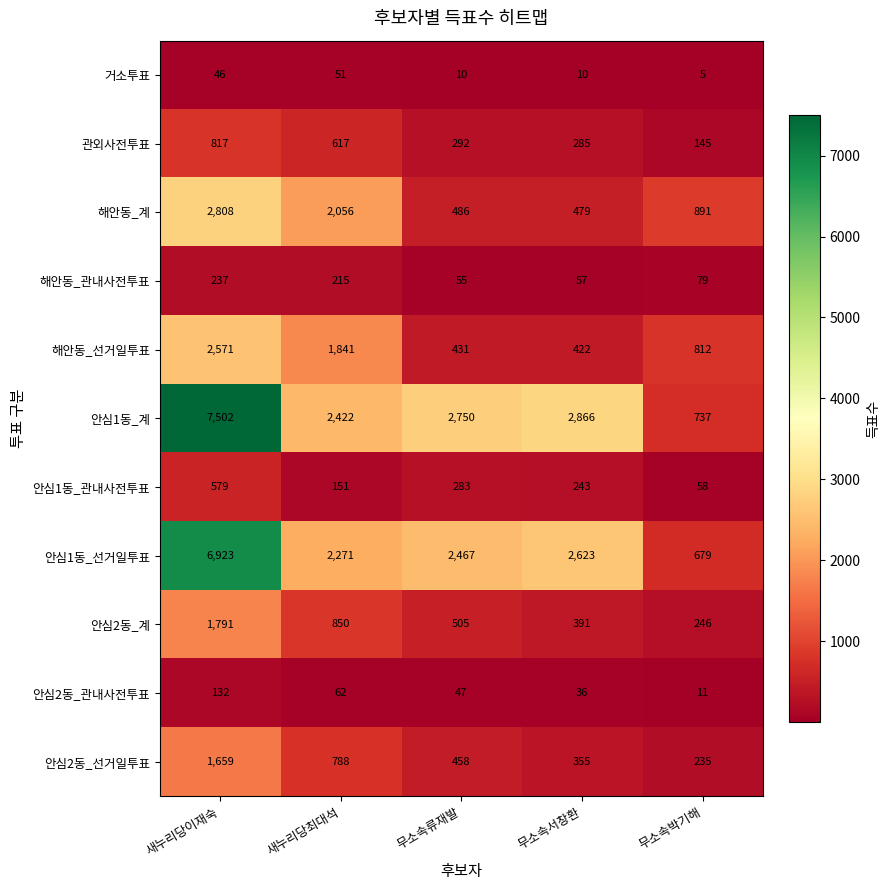

At which category does the chart reach its peak across all series?

새누리당이재숙